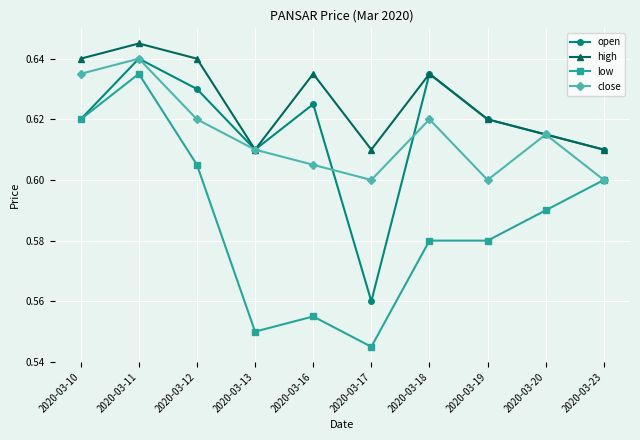

How many low values are between 0 and 1?

10